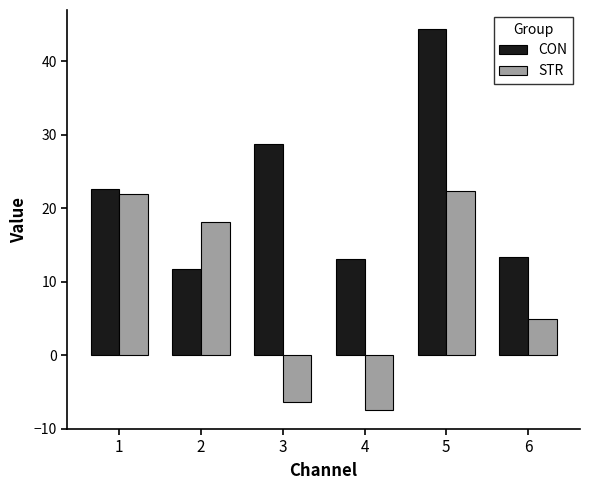

Is the value of STR at 2 greater than the value of CON at 6?

Yes